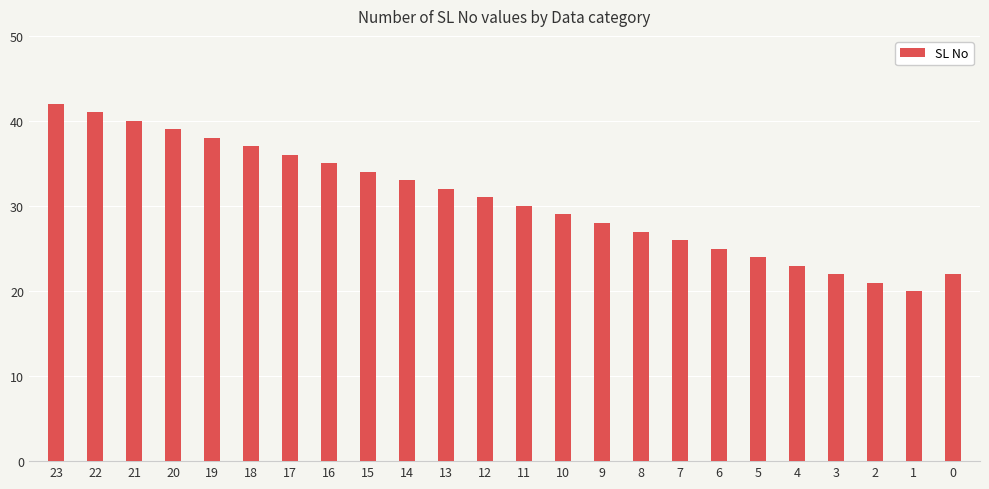

Count the number of data series in this chart.

1